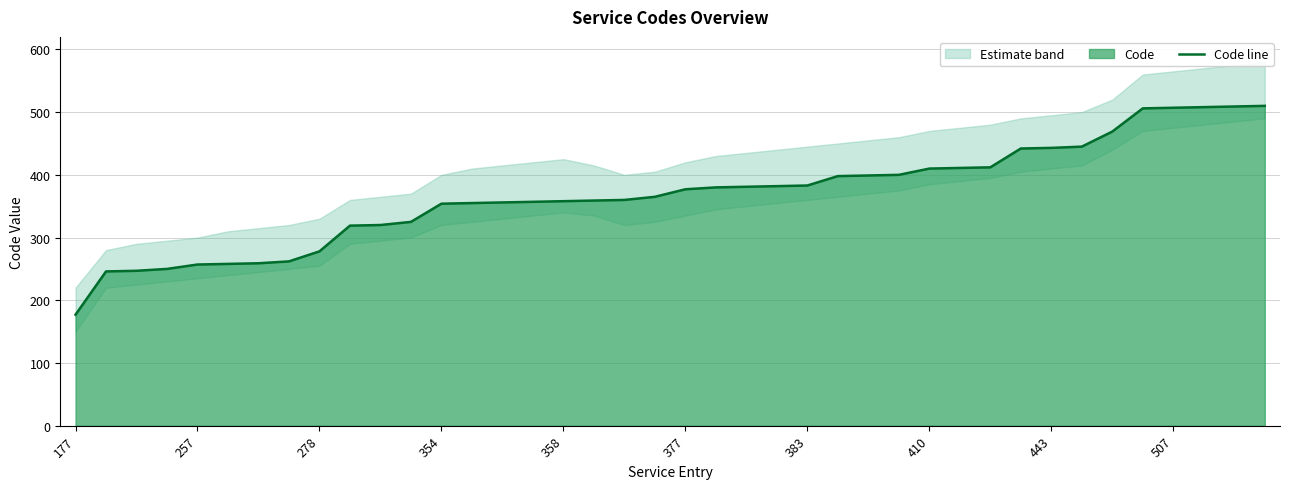

At which category does the chart reach its peak across all series?

39